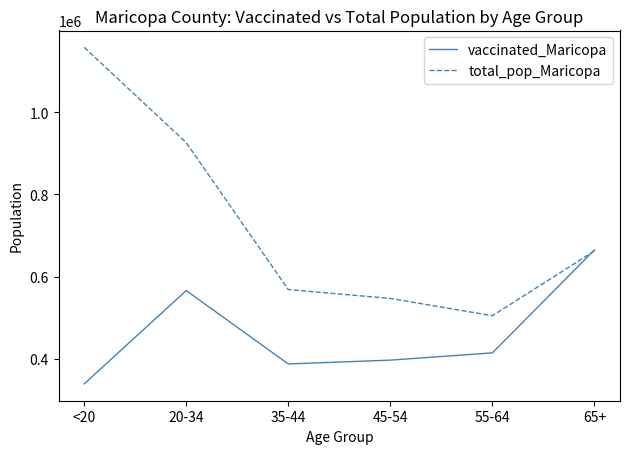

Which series has the largest range (max minus min)?

total_pop_Maricopa